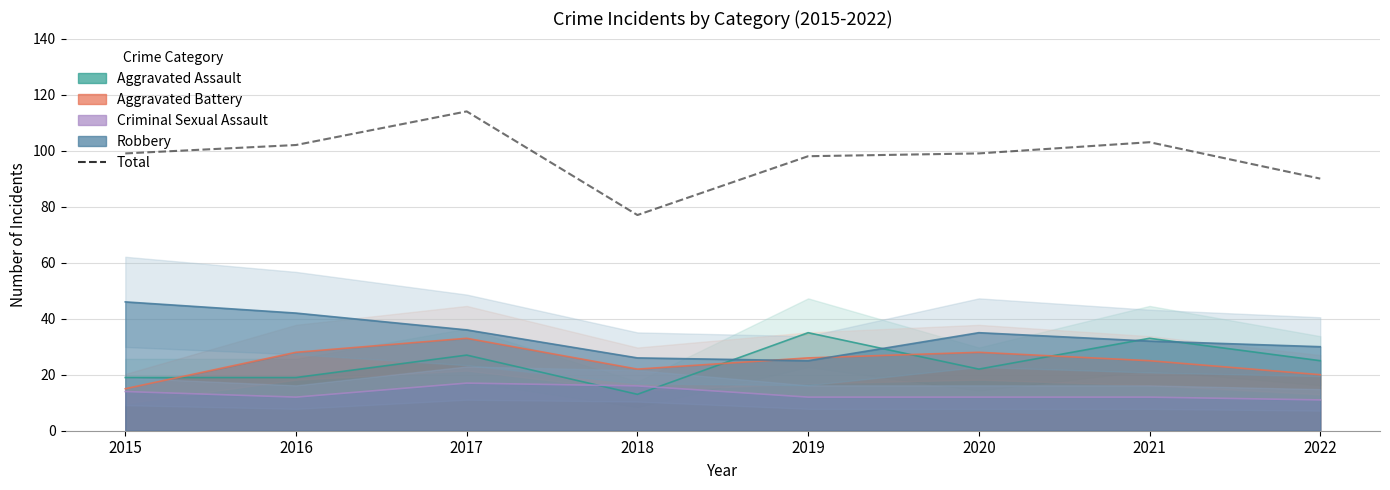

Which category has the highest value across all series?

2017